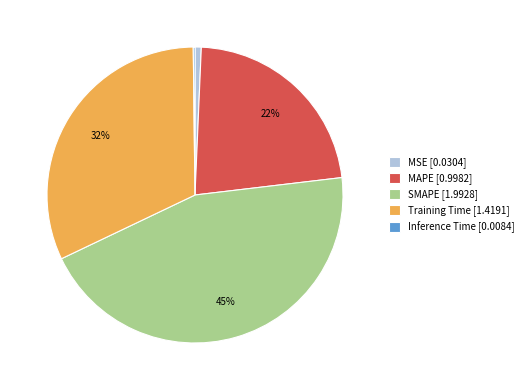

The SMAPE [1.9928] slice represents 45% of the pie. True or false?

True